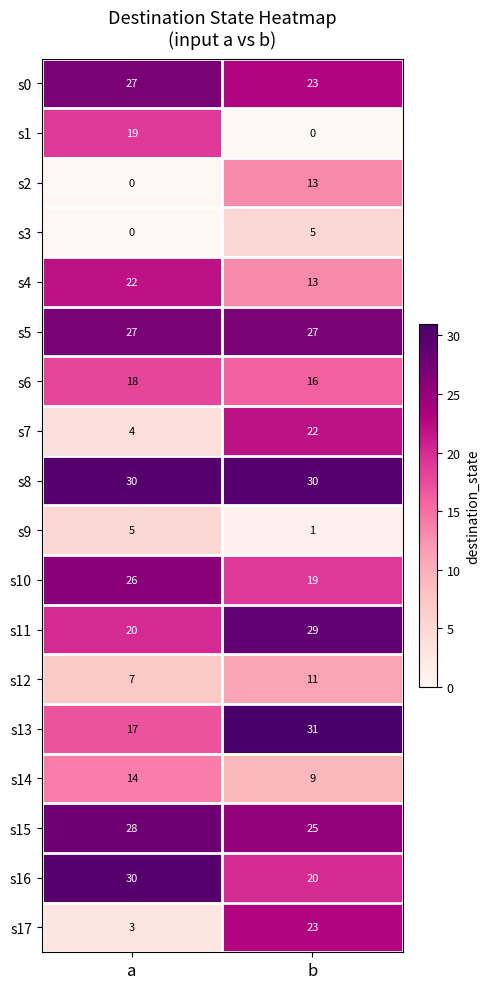

Is it true that s5 equals 27 at a?

True